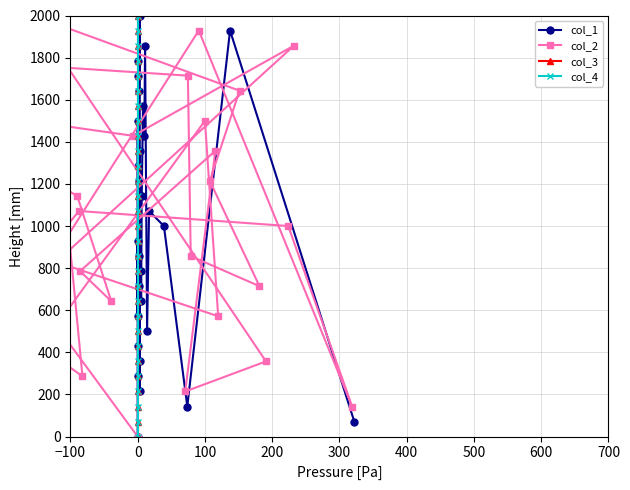

True or false: col_1 has more than 2 interior local peaks.

True